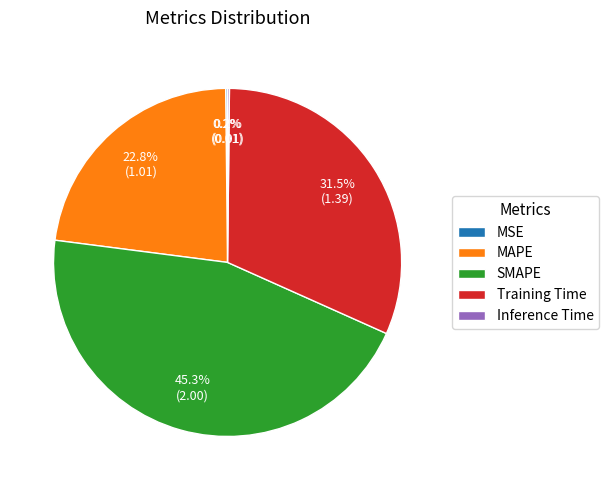

What portion of the pie excludes MAPE?

77.2%